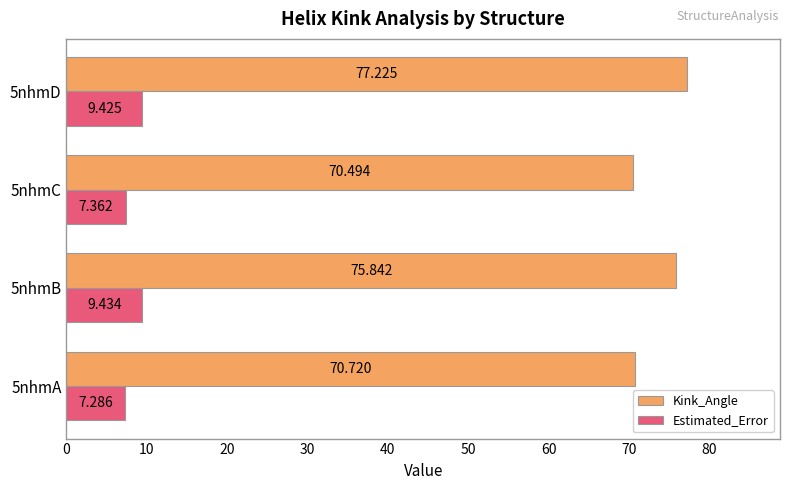

Which series has the widest spread of values?

Kink_Angle